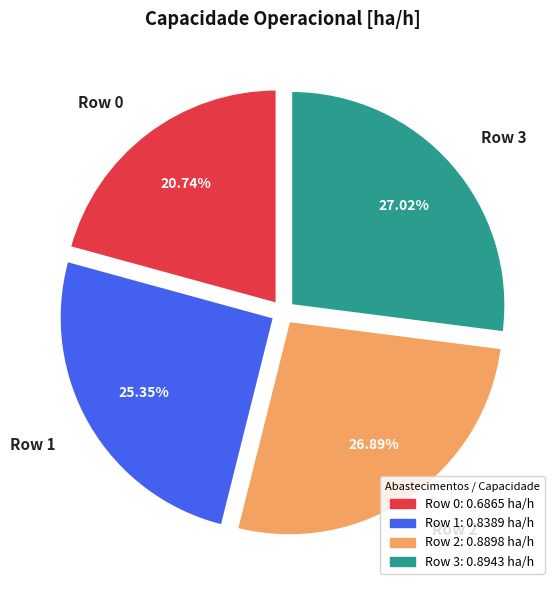

How many slices are in this pie chart?

4